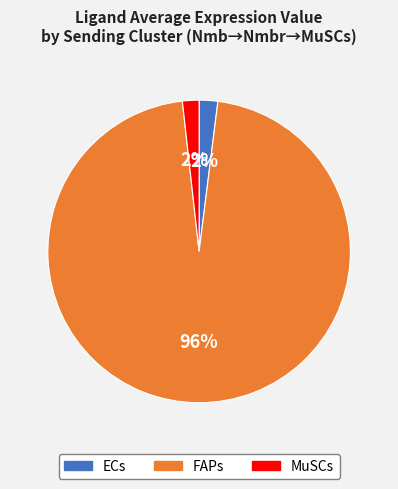

Which category has the biggest portion of the pie?

FAPs